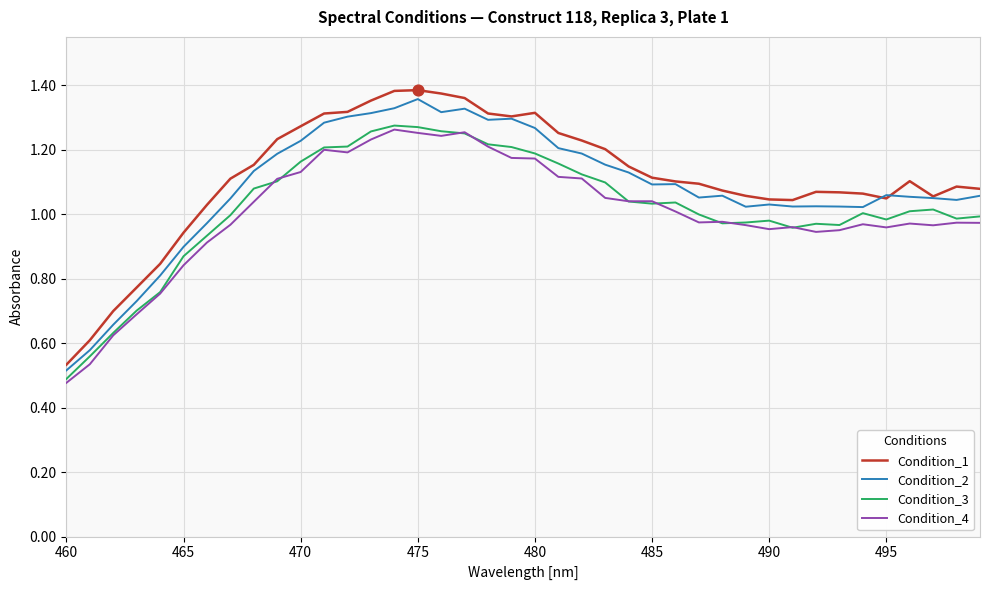

At how many categories does at least one series exceed 0?

40